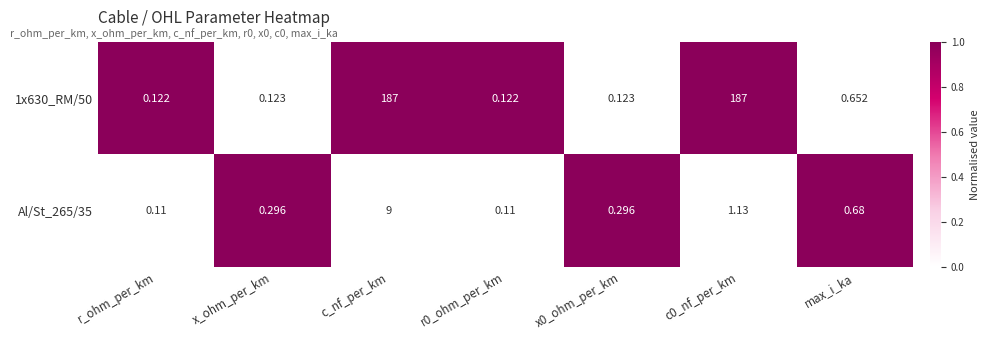

Where is 1x630_RM/50 nearest to the value 93?

max_i_ka